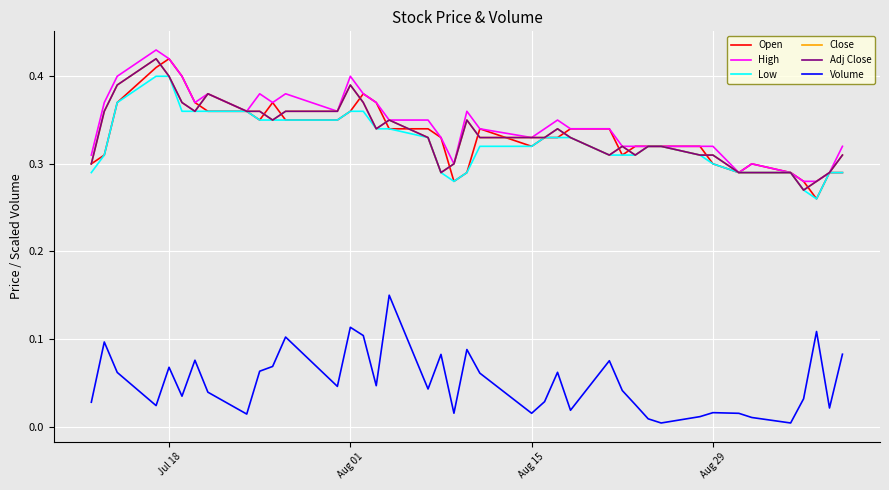

Does the chart display data point markers on the line(s)?

No